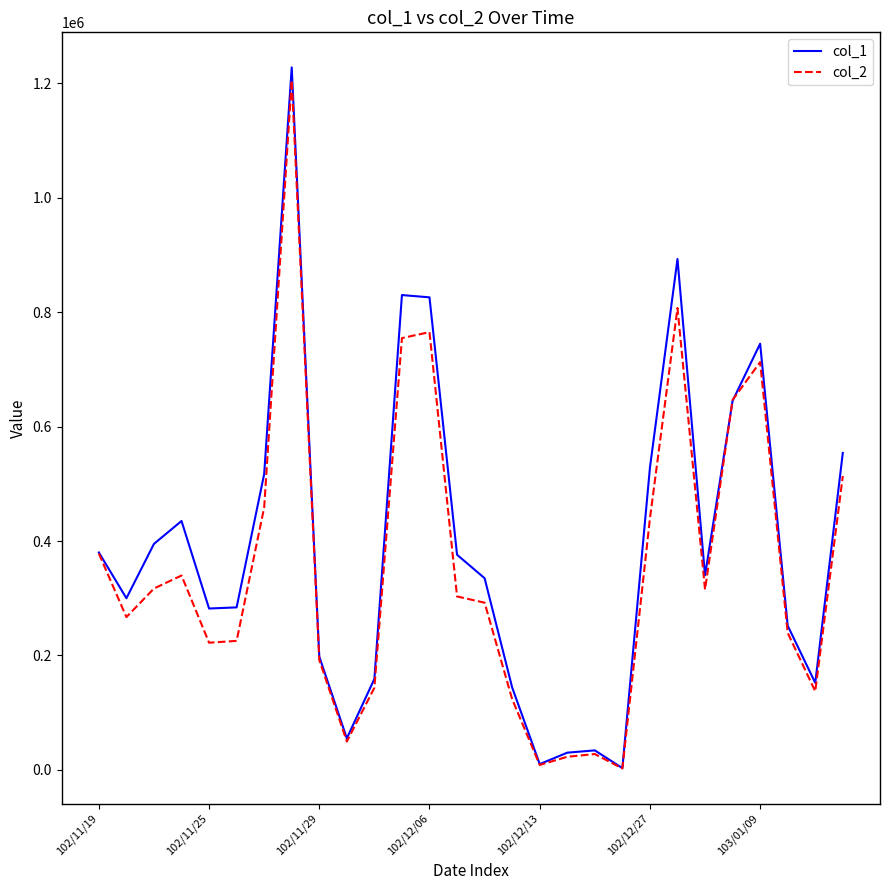

Which series has the widest spread of values?

col_1